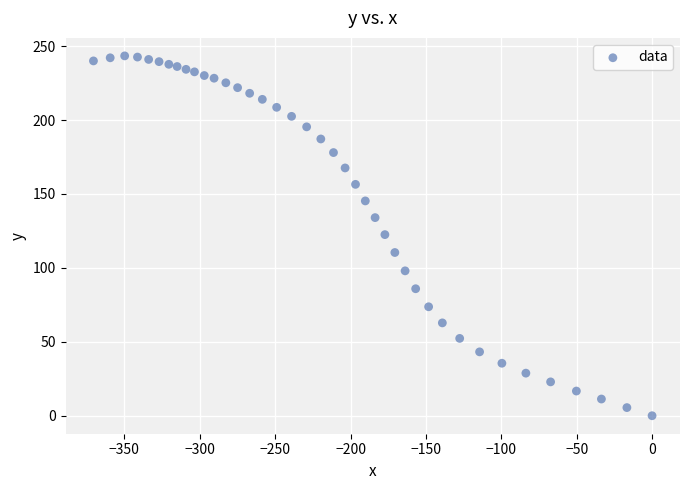

What is the range of X values (max minus min)?

370.5